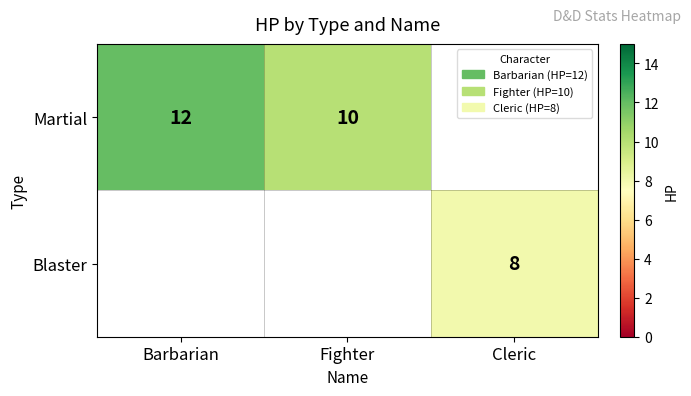

The Martial series shows 18 at Barbarian. True or false?

False